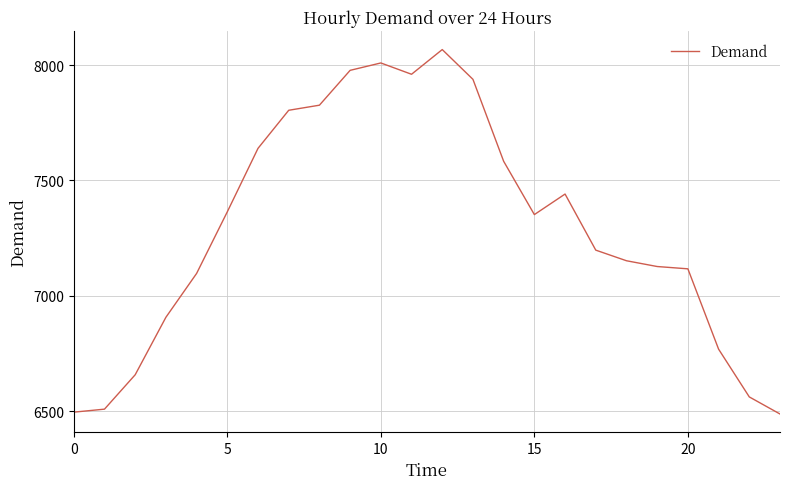

What is the smallest value displayed?

6488